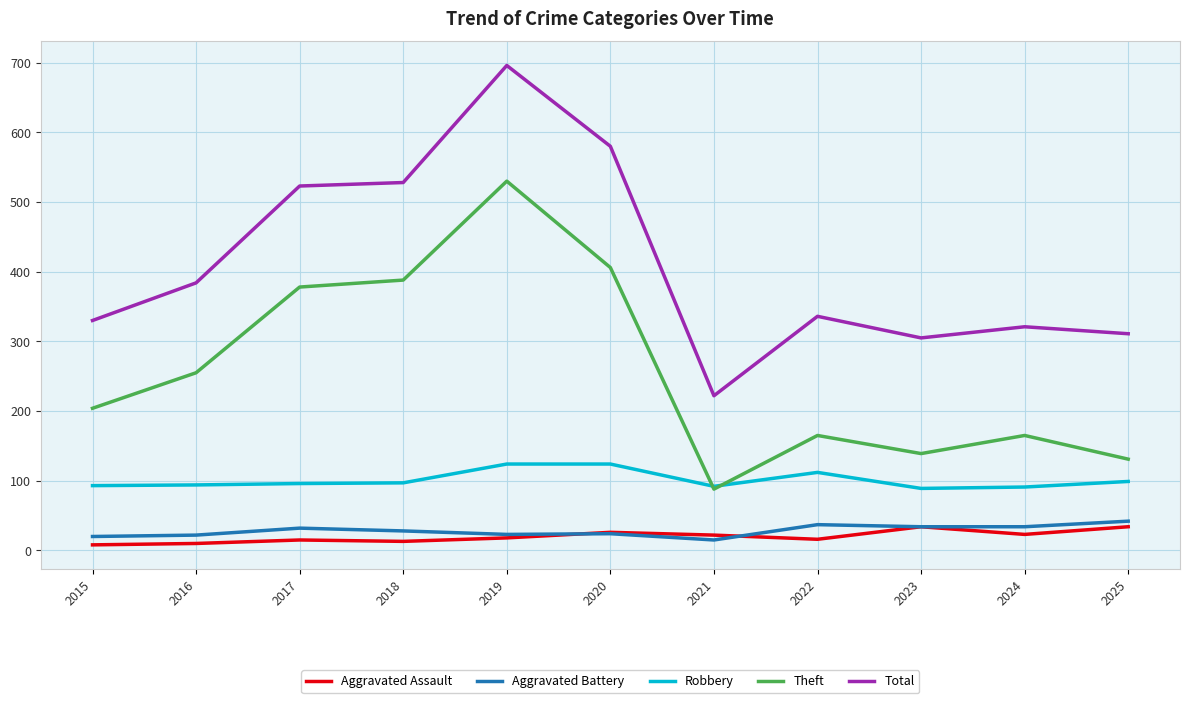

True or false: Aggravated Battery has more than 0 points higher than both neighbors.

True